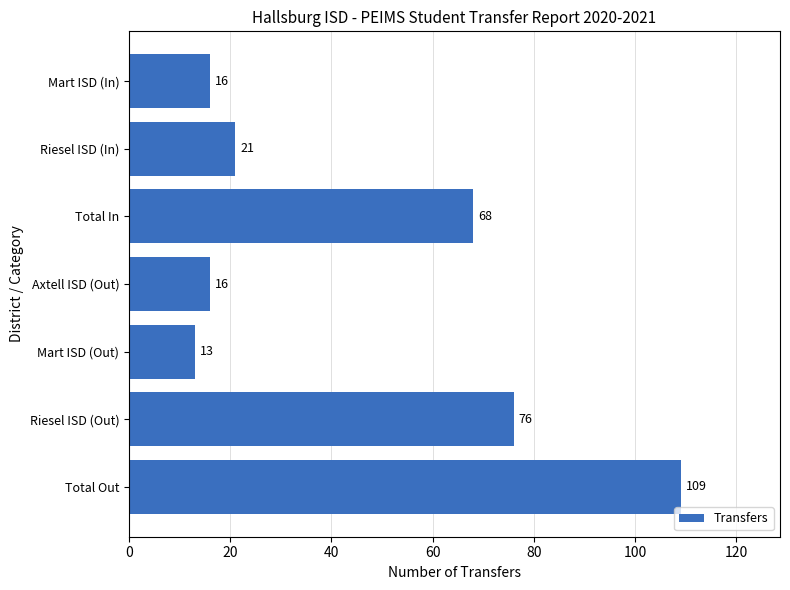

Which has a higher value, Total Out or Mart ISD (Out)?

Total Out